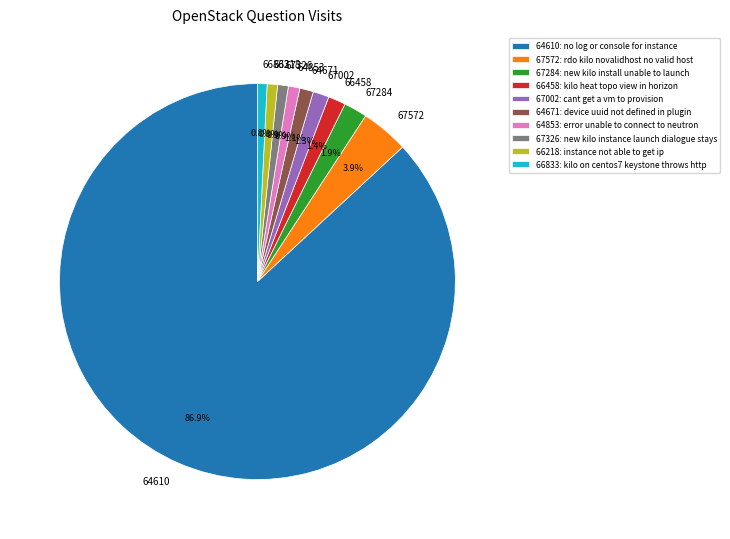

Do 64671 and 67002 together represent more than half of the pie?

No